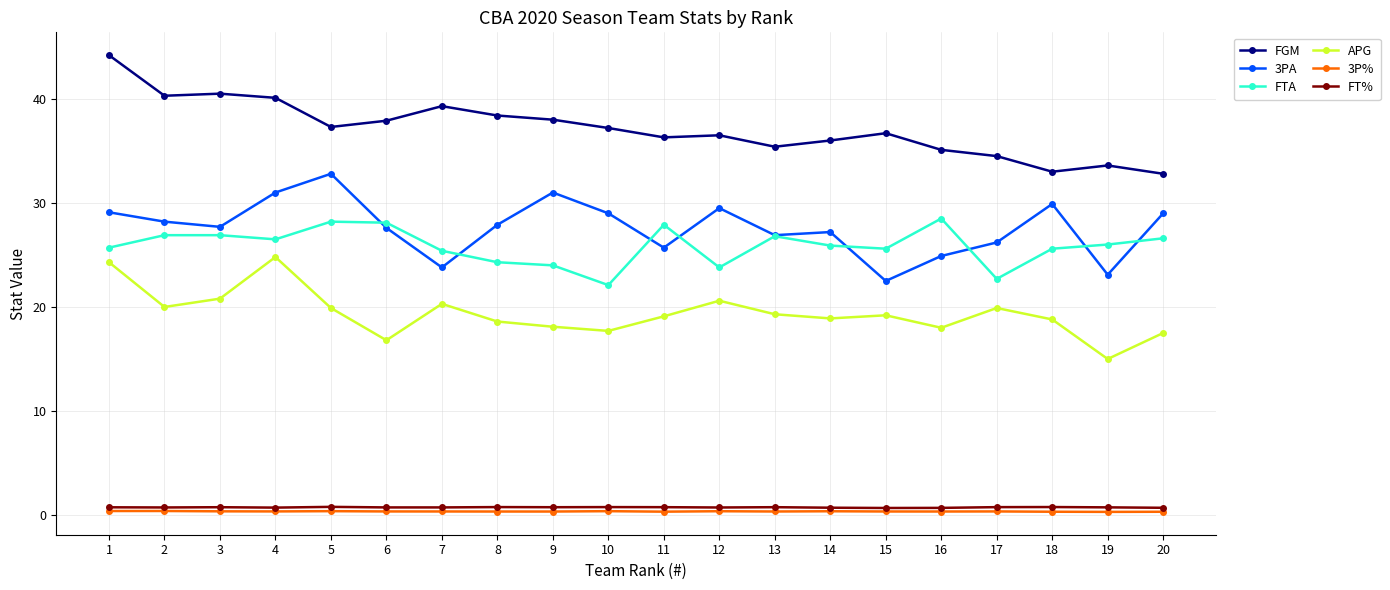

What is the difference between the highest and lowest values at 9?

37.7